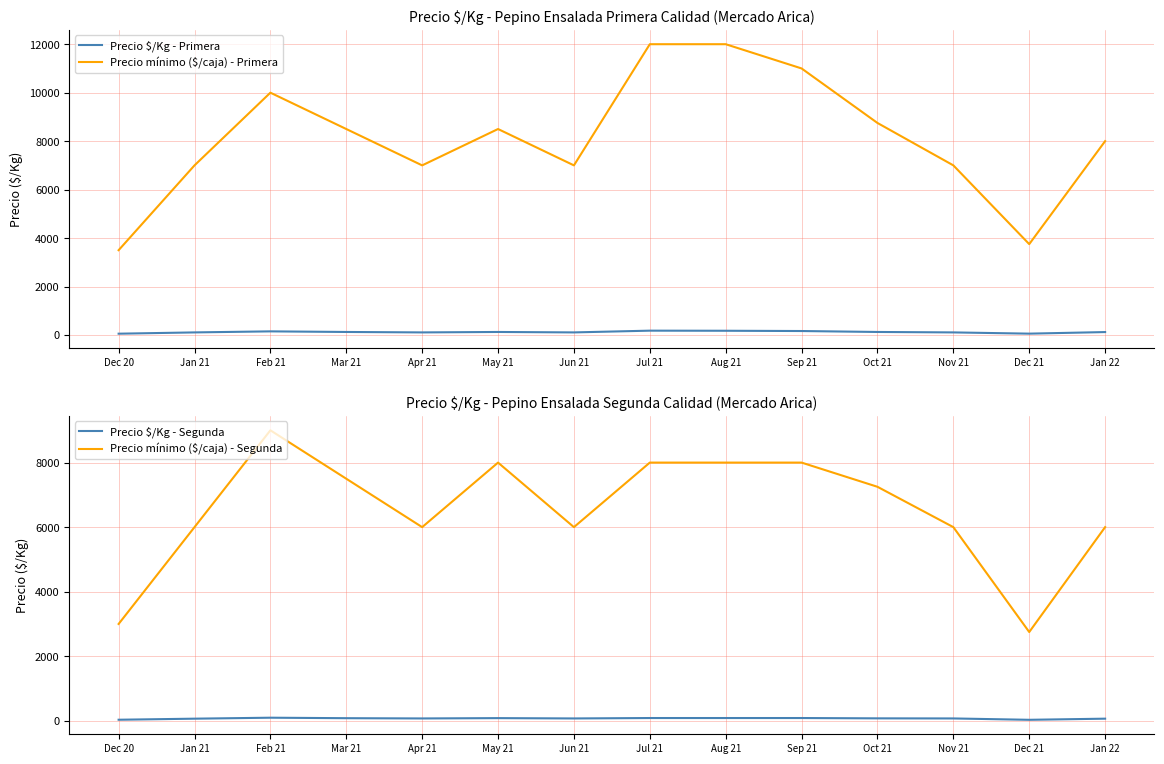

Reading left to right, list all the values displayed in this chart.

Precio $/Kg - Primera: Dec 20=54	Jan 21=107	Feb 21=150	Mar 21=125	Apr 21=107	May 21=125	Jun 21=107	Jul 21=179	Aug 21=175	Sep 21=164	Oct 21=125	Nov 21=107	Dec 21=56	Jan 22=121
Precio mínimo ($/caja) - Primera: Dec 20=3500	Jan 21=7000	Feb 21=10000	Mar 21=8500	Apr 21=7000	May 21=8500	Jun 21=7000	Jul 21=12000	Aug 21=12000	Sep 21=11000	Oct 21=8750	Nov 21=7000	Dec 21=3750	Jan 22=8000
Precio $/Kg - Segunda: Dec 20=32	Jan 21=65	Feb 21=95	Mar 21=80	Apr 21=72	May 21=82	Jun 21=72	Jul 21=85	Aug 21=85	Sep 21=85	Oct 21=75	Nov 21=72	Dec 21=30	Jan 22=65
Precio mínimo ($/caja) - Segunda: Dec 20=3000	Jan 21=6000	Feb 21=9000	Mar 21=7500	Apr 21=6000	May 21=8000	Jun 21=6000	Jul 21=8000	Aug 21=8000	Sep 21=8000	Oct 21=7250	Nov 21=6000	Dec 21=2750	Jan 22=6000